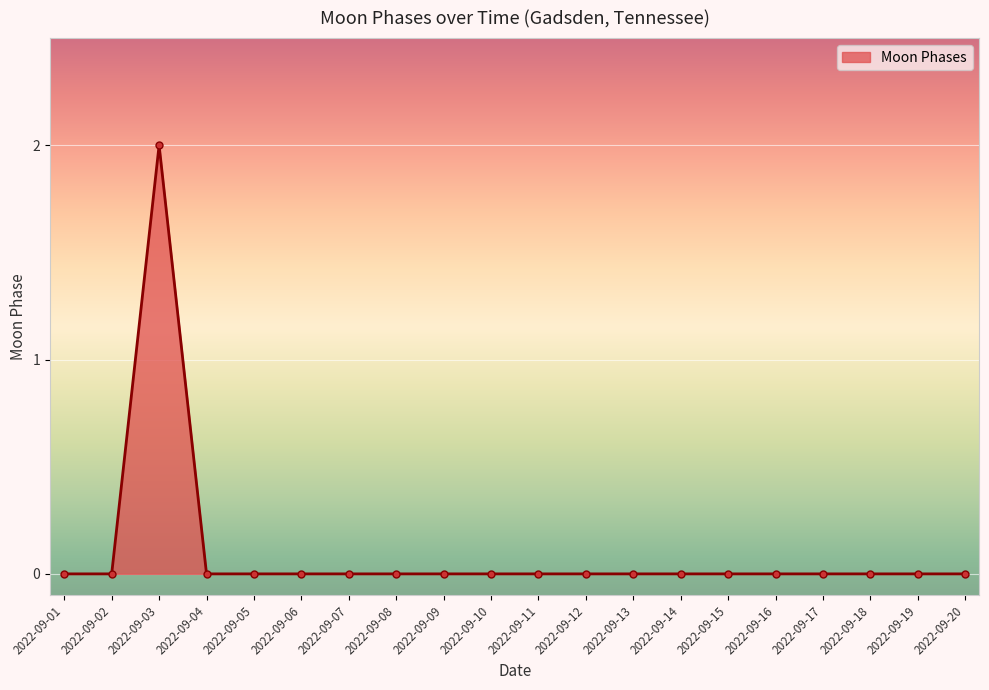

Is it true that the value at 2022-09-04 is 0?

True